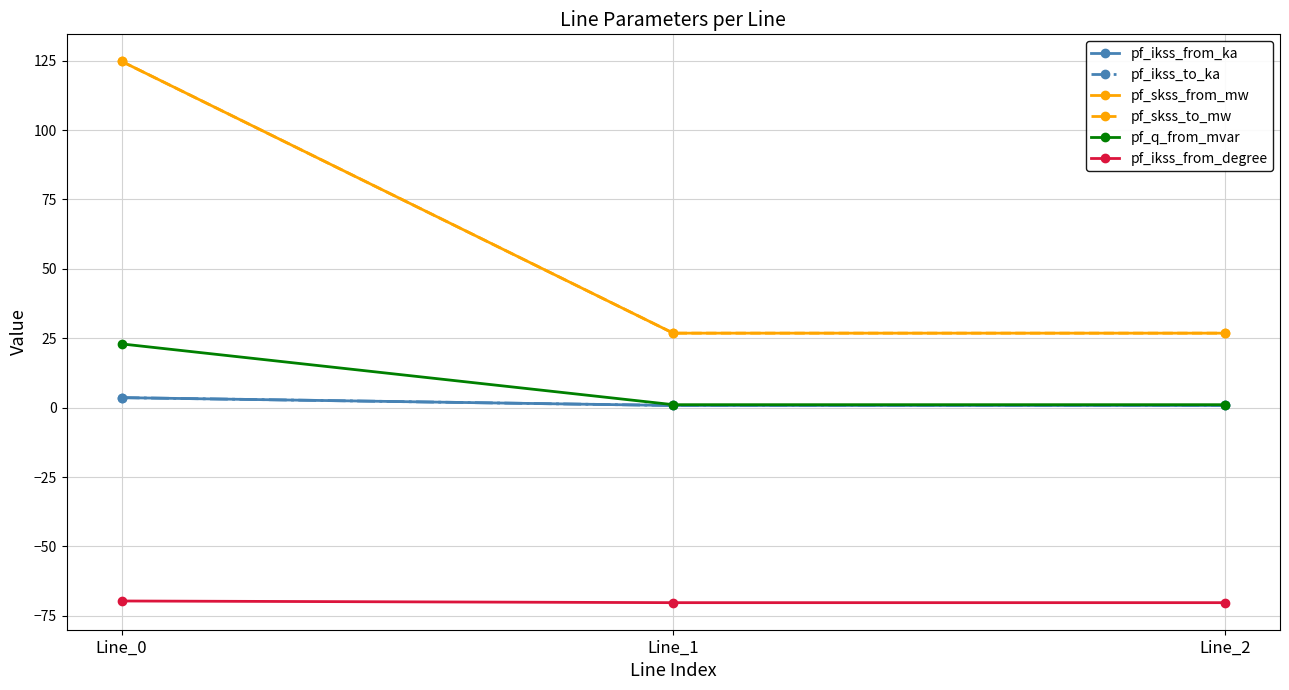

Does the chart have visible grid lines?

Yes